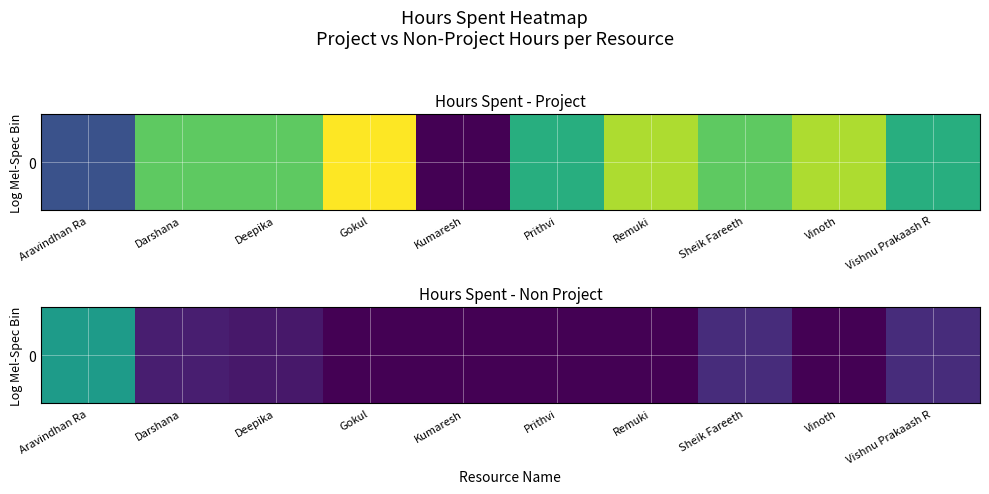

Rank the categories by value from highest to lowest.

Aravindhan Ra, Sheik Fareeth, Vishnu Prakaash R, Darshana, Deepika, Gokul, Kumaresh, Prithvi, Remuki, Vinoth